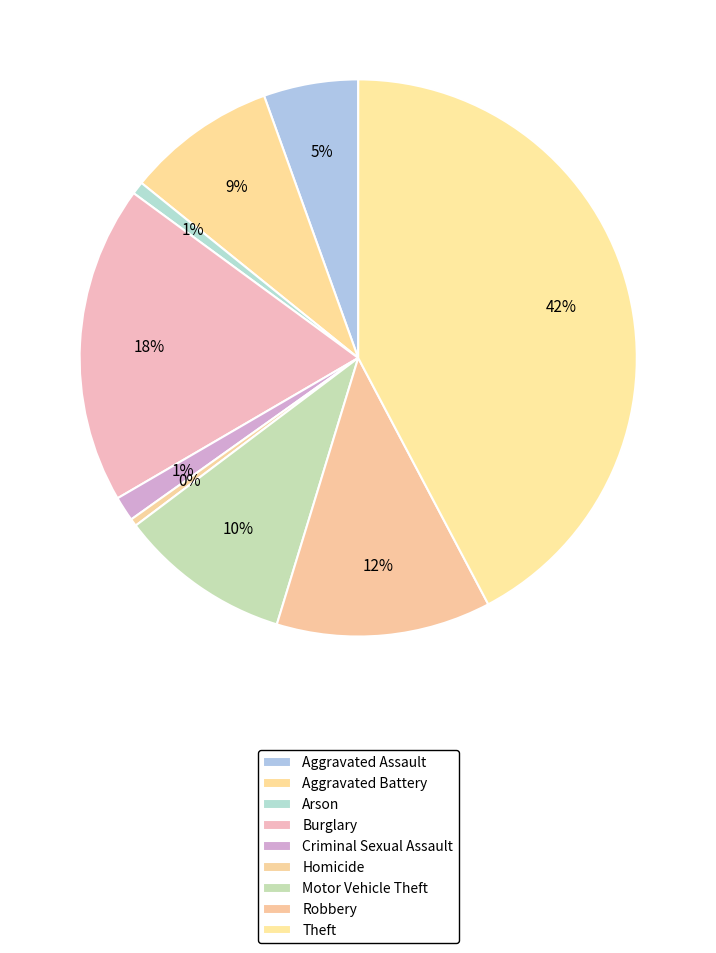

Count the number of slices in the pie.

9